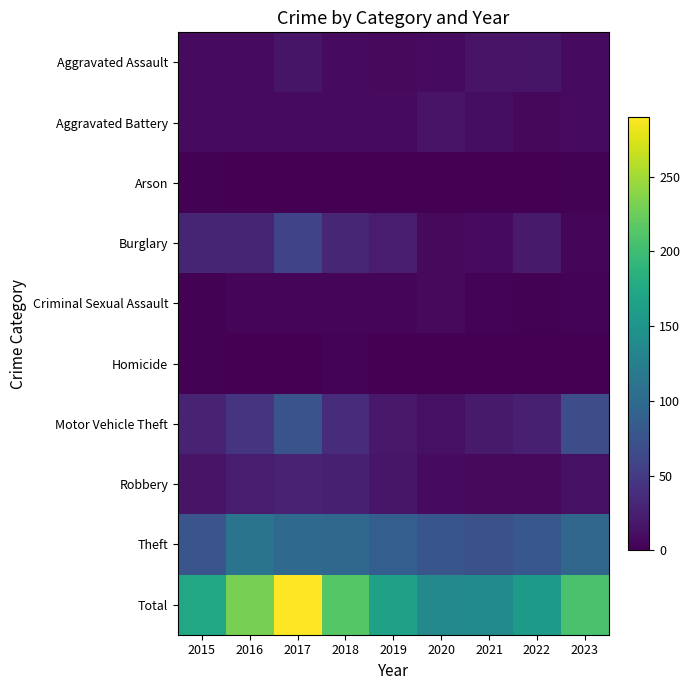

Reading right to left, what are all the values shown in this chart?

Aggravated Assault: 2023=9	2022=16	2021=15	2020=8	2019=7	2018=9	2017=16	2016=9	2015=8
Aggravated Battery: 2023=9	2022=6	2021=11	2020=15	2019=9	2018=8	2017=8	2016=8	2015=9
Arson: 2023=2	2022=0	2021=1	2020=0	2019=0	2018=0	2017=1	2016=0	2015=2
Burglary: 2023=5	2022=21	2021=8	2020=7	2019=22	2018=31	2017=58	2016=30	2015=30
Criminal Sexual Assault: 2023=3	2022=2	2021=3	2020=7	2019=4	2018=4	2017=4	2016=5	2015=2
Homicide: 2023=1	2022=1	2021=1	2020=0	2019=0	2018=3	2017=1	2016=0	2015=2
Motor Vehicle Theft: 2023=69	2022=26	2021=21	2020=13	2019=20	2018=37	2017=75	2016=45	2015=29
Robbery: 2023=13	2022=7	2021=7	2020=9	2019=17	2018=25	2017=28	2016=22	2015=15
Theft: 2023=96	2022=79	2021=72	2020=78	2019=87	2018=97	2017=99	2016=112	2015=77
Total: 2023=207	2022=158	2021=139	2020=137	2019=166	2018=214	2017=290	2016=231	2015=174